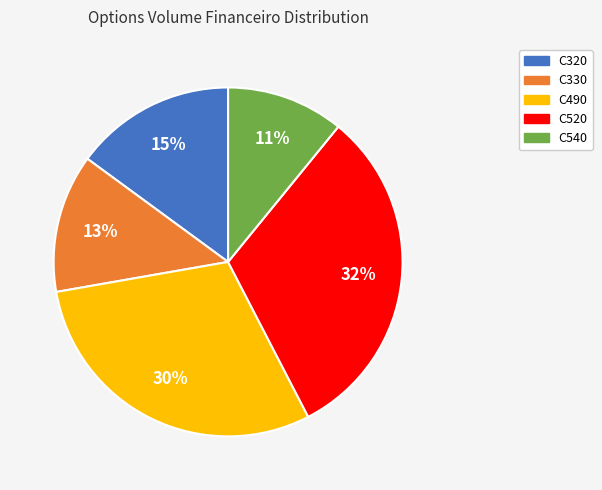

Is it true that C520 is 19% of the pie?

False